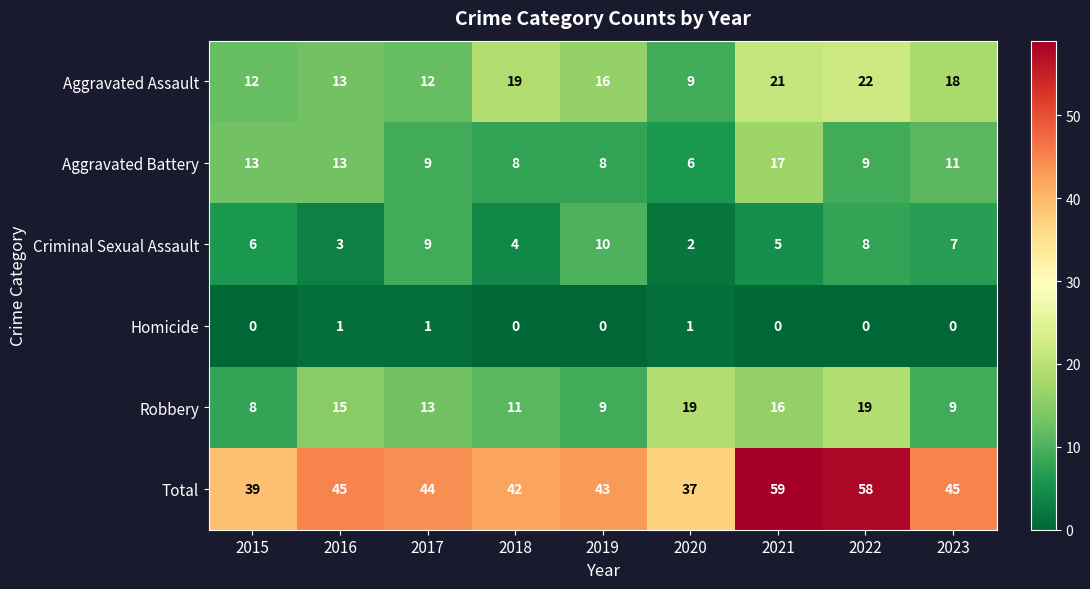

Is it true that Total equals 59 at 2015?

False